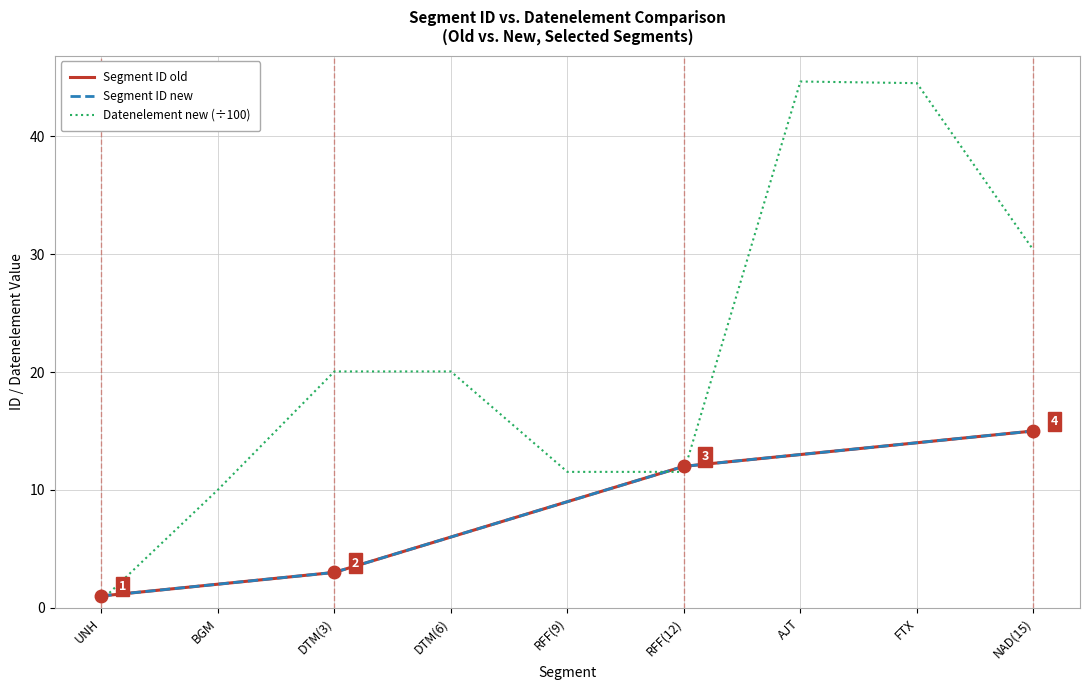

Reading left to right, transcribe all the data shown in this chart.

Segment ID old: 1.0	2.0	3.0	6.0	9.0	12.0	13.0	14.0	15.0
Segment ID new: 1.0	2.0	3.0	6.0	9.0	12.0	13.0	14.0	15.0
Datenelement new (÷100): 0.6	10.0	20.1	20.1	11.5	11.5	44.6	44.5	30.4